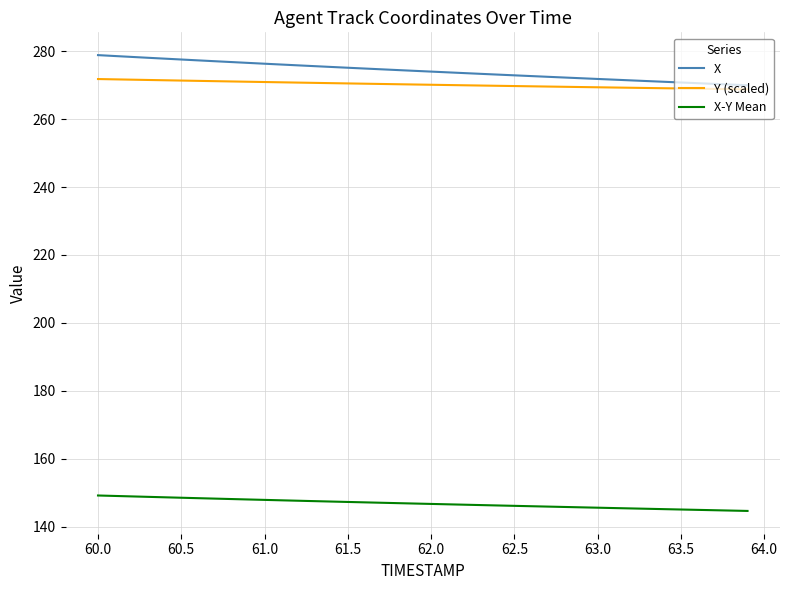

What is the maximum value for Y (scaled)?

271.8